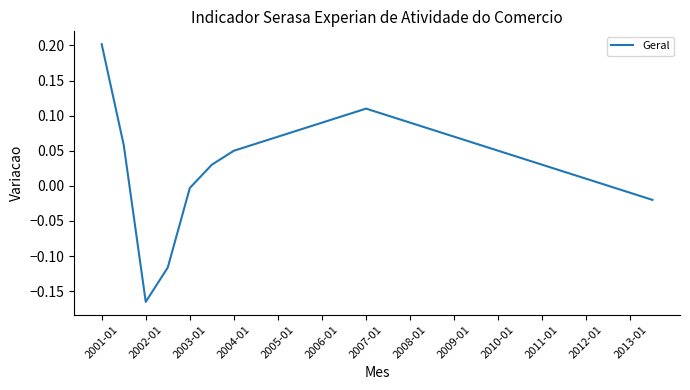

What is the difference between the maximum and minimum values?

0.4